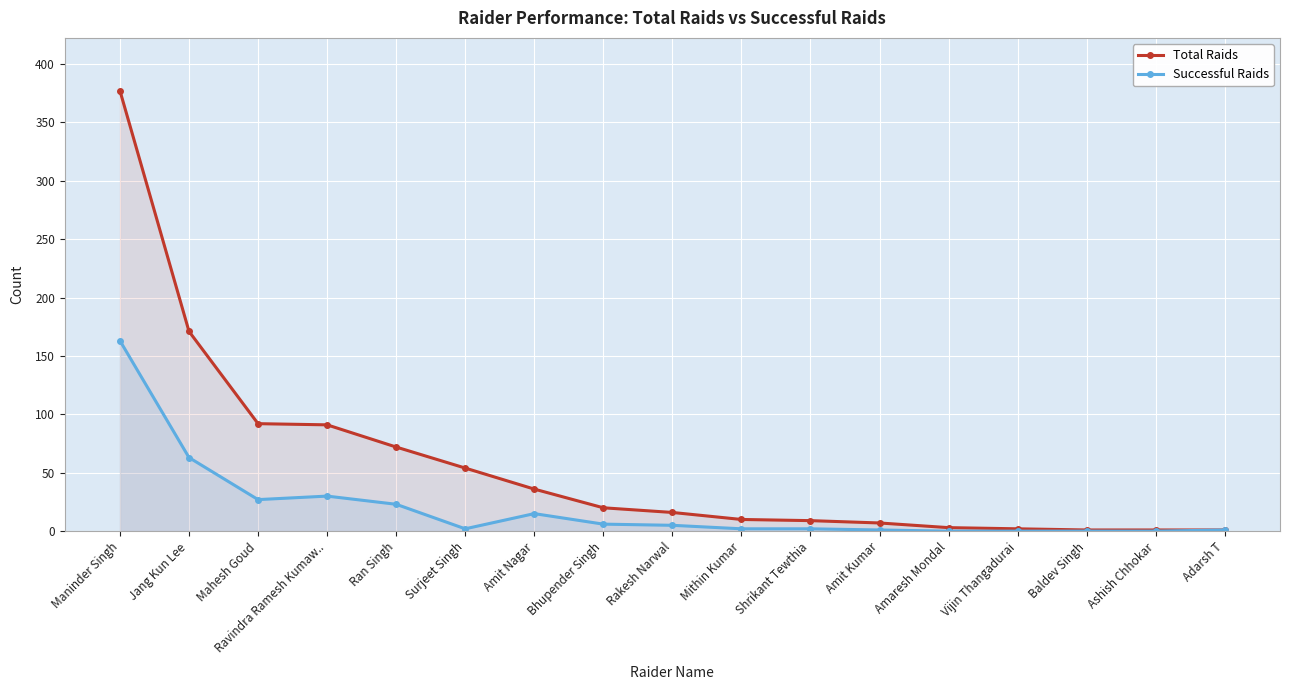

Is the value of Successful Raids at Surjeet Singh greater than the value of Total Raids at Amit Nagar?

No